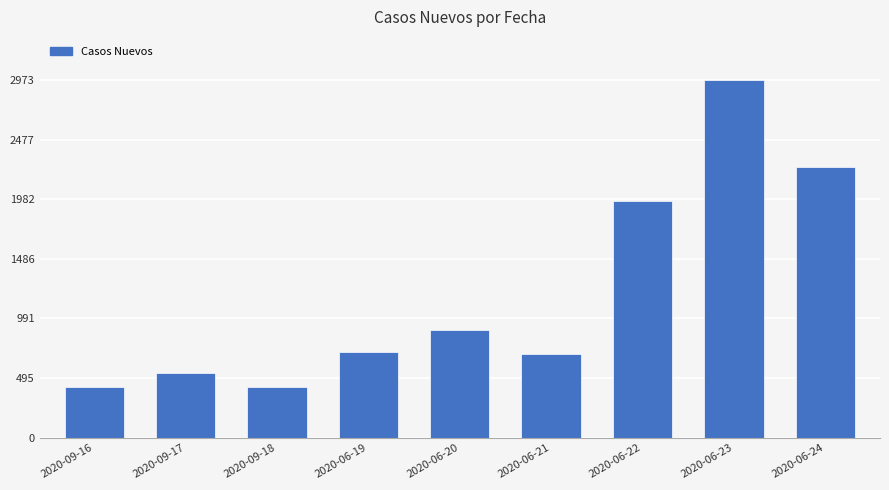

Does the chart contain any negative values?

No